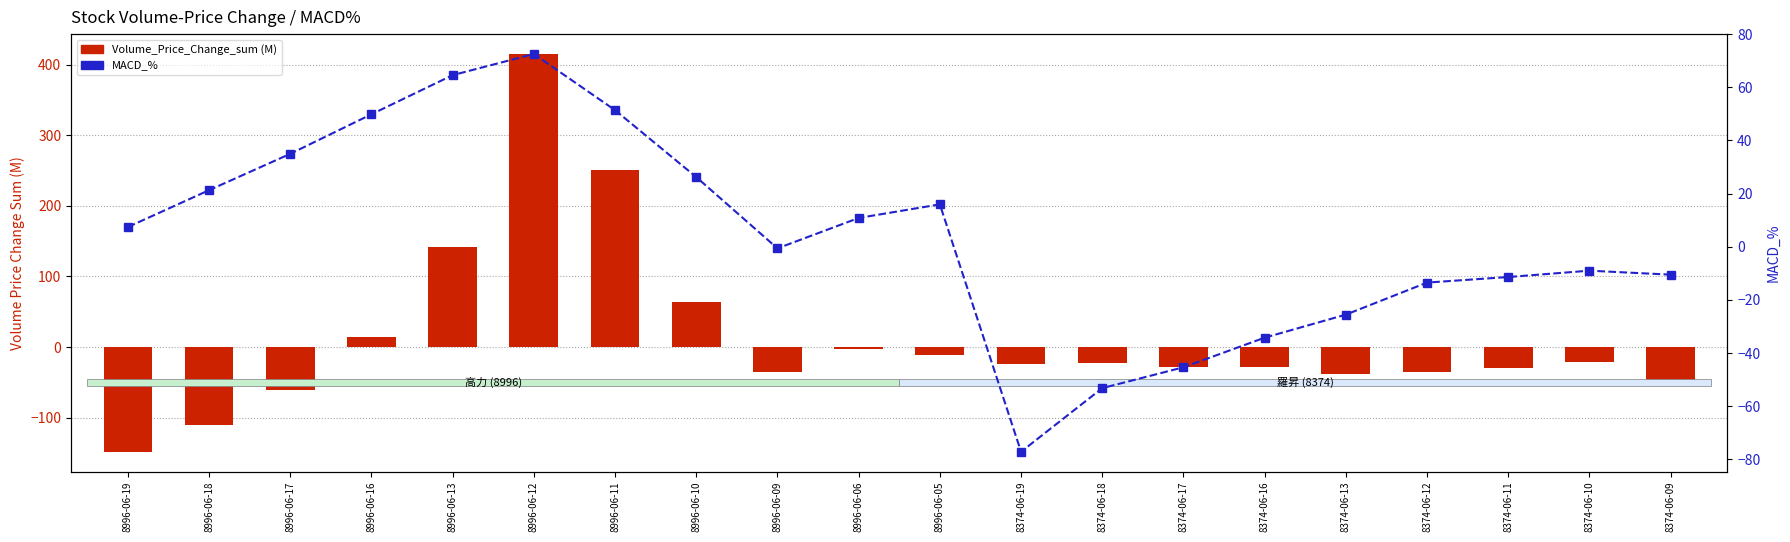

Is it true that MACD_% equals 15.9 at 8996-06-05?

True